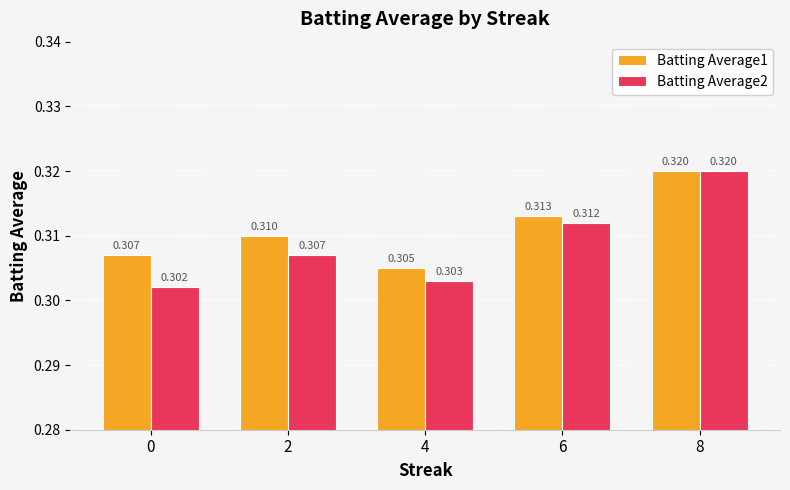

Is the value of Batting Average2 at 0 greater than the value of Batting Average1 at 4?

No